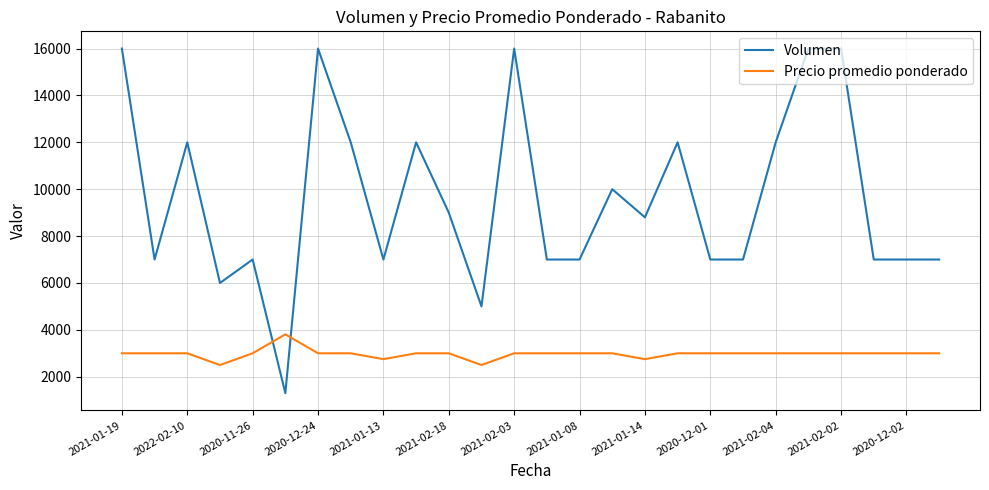

Which series has the largest total across all categories?

Volumen